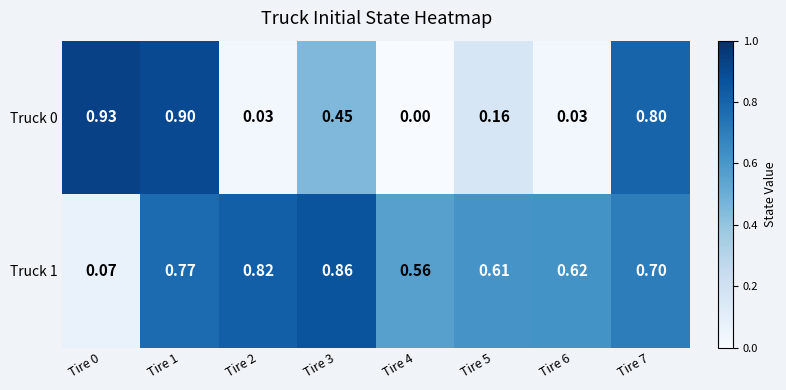

Is the value of Truck 1 at Tire 5 greater than the value of Truck 0 at Tire 6?

Yes